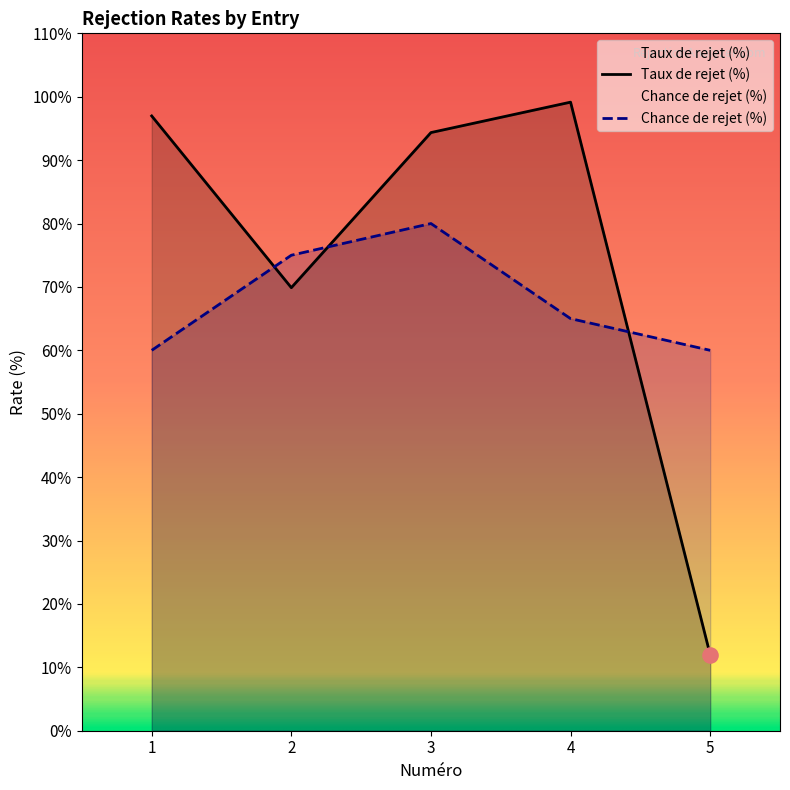

Which series has the largest Y range (max minus min)?

Taux de rejet (%)